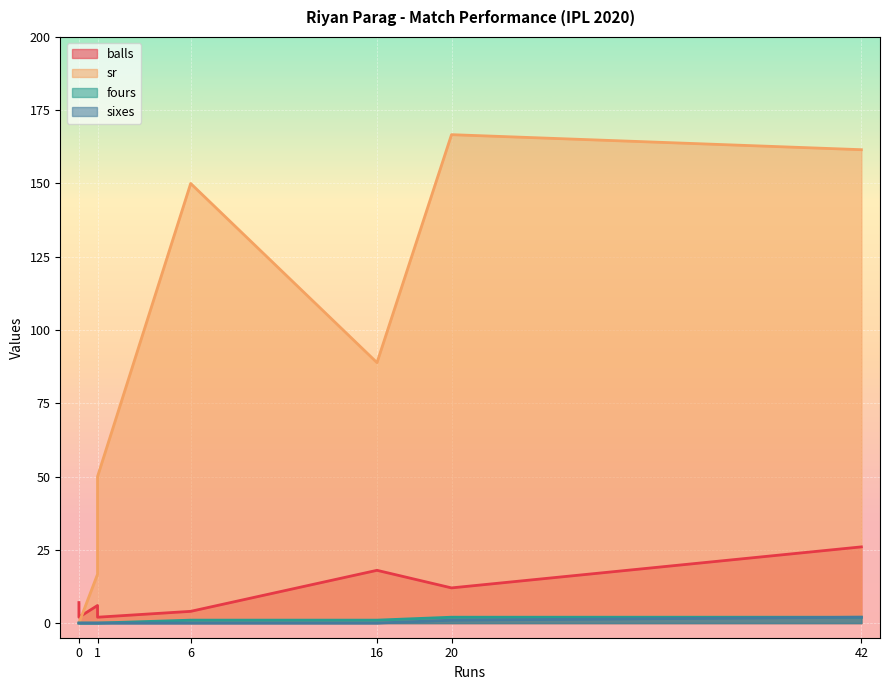

How many lines are shown in the chart?

4